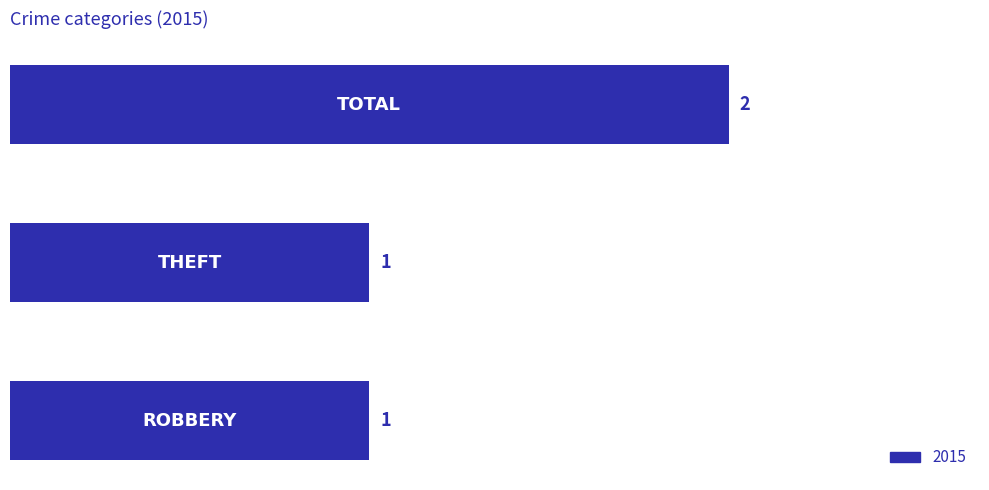

How many categories are shown in the chart?

3